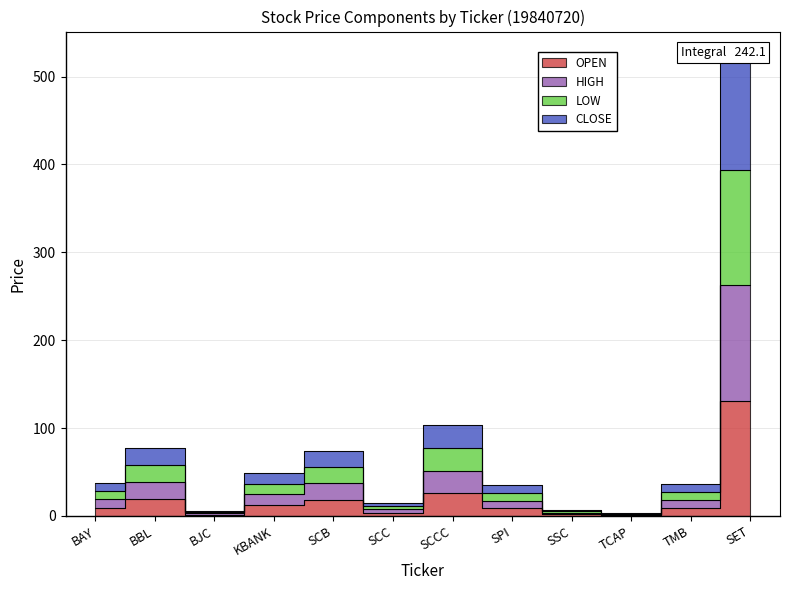

Which category has the lowest value in the CLOSE series?

TCAP